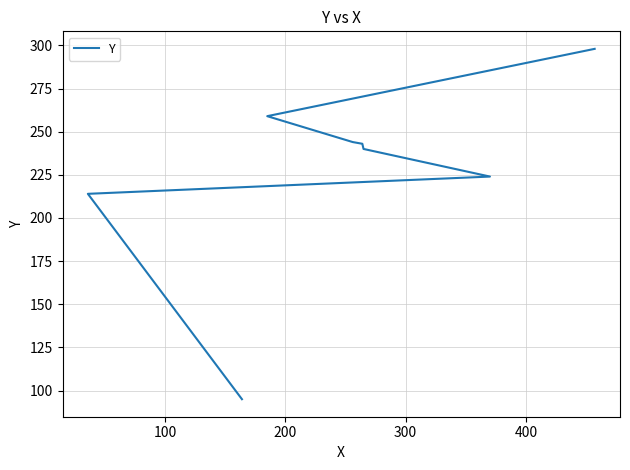

Is it true that the value at 500 is 334?

False